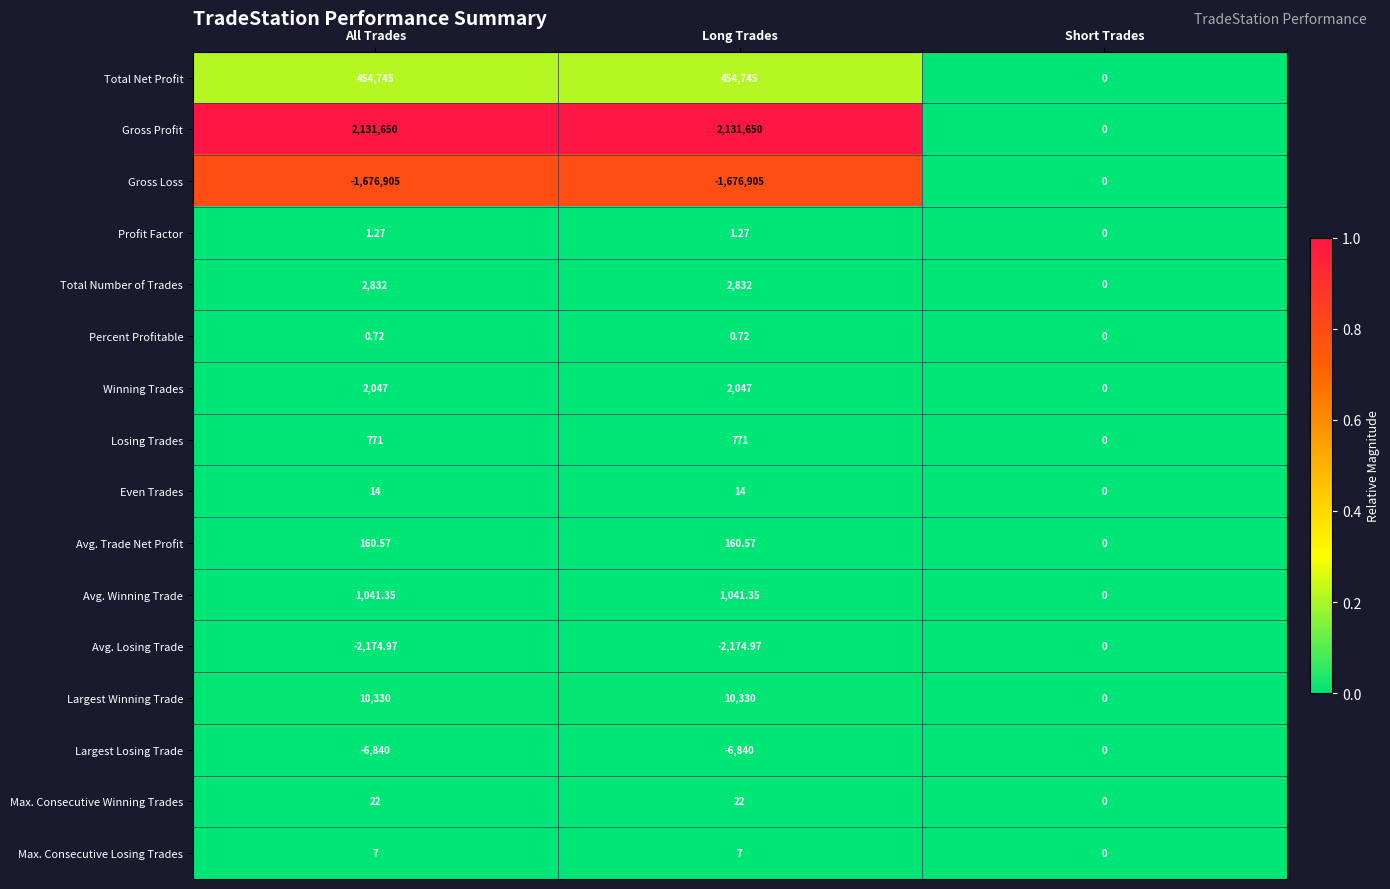

What is the spread (max minus min) of values at Long Trades?

3808555.0